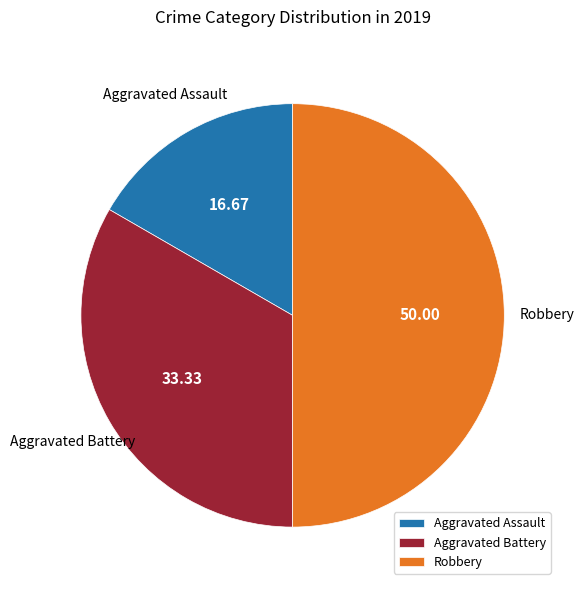

Is Aggravated Assault the majority of the pie?

No